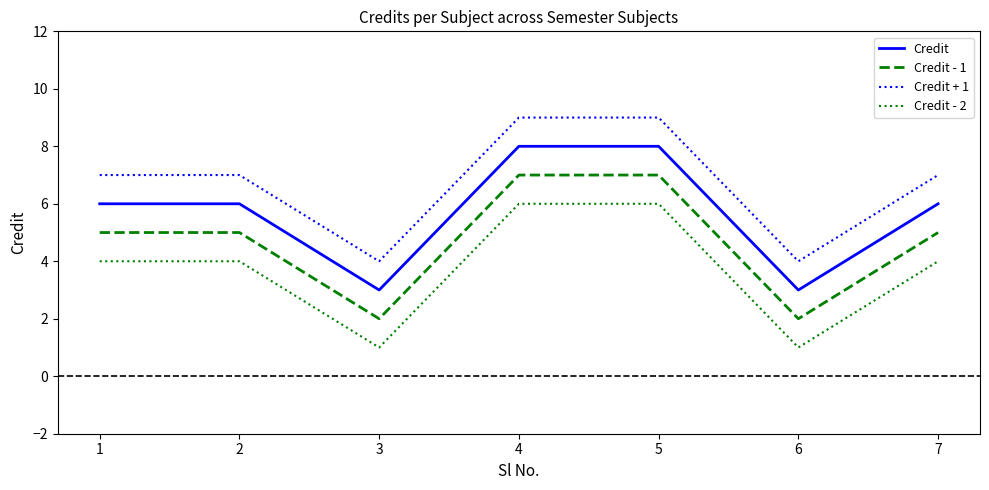

What is the average value of the Credit - 1 series?

5